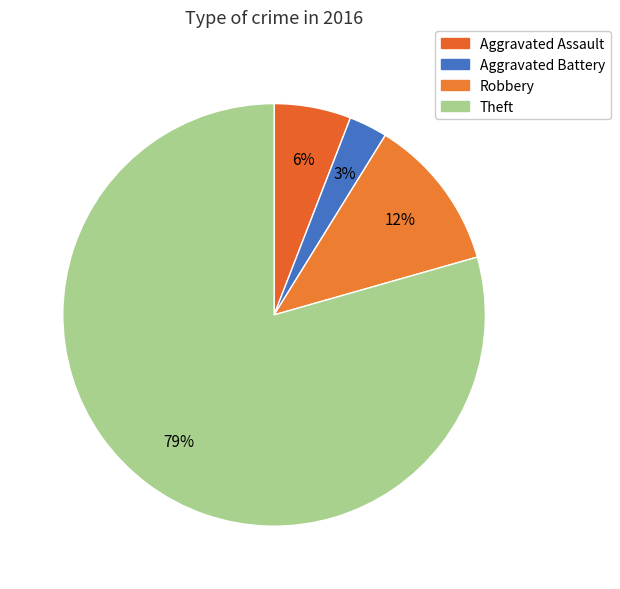

Combined, do Aggravated Battery and Aggravated Assault account for over 50%?

No